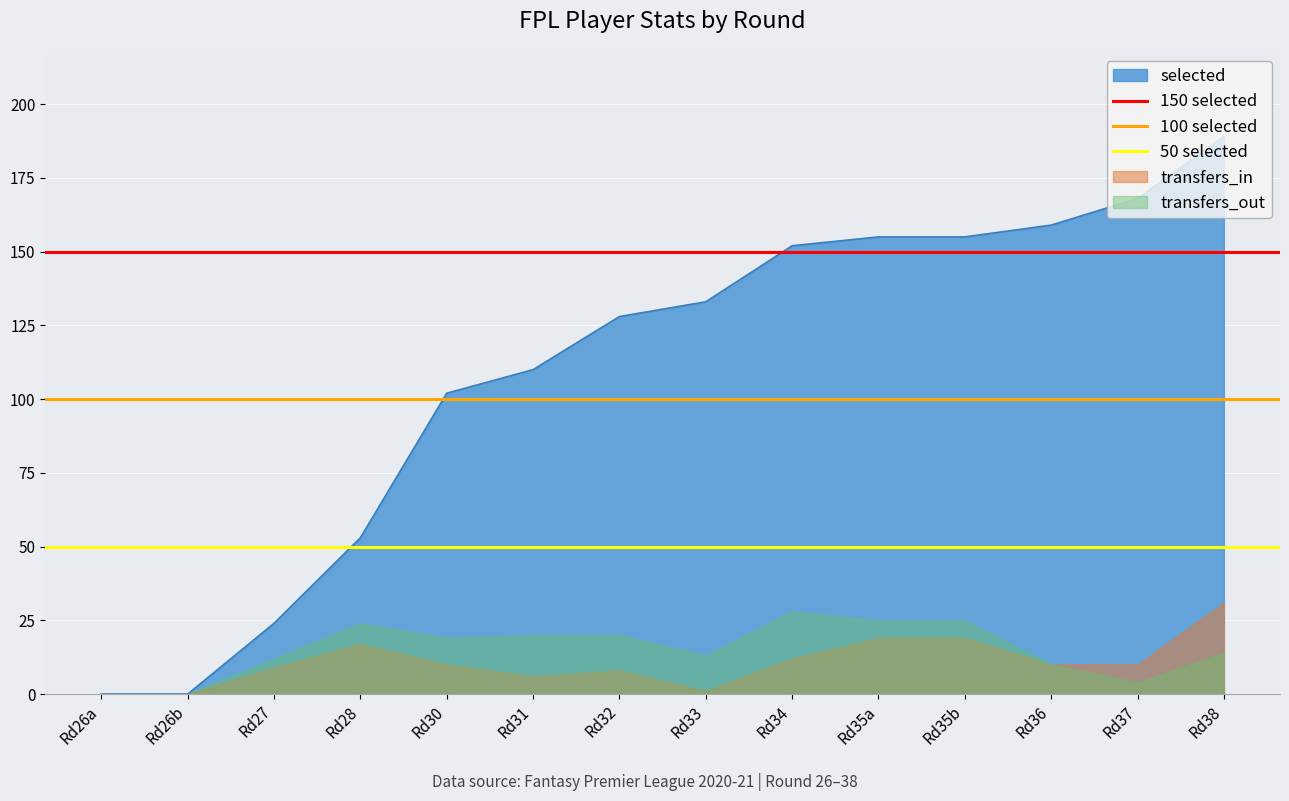

Which has a higher value, Rd26a or Rd26b?

Rd26a